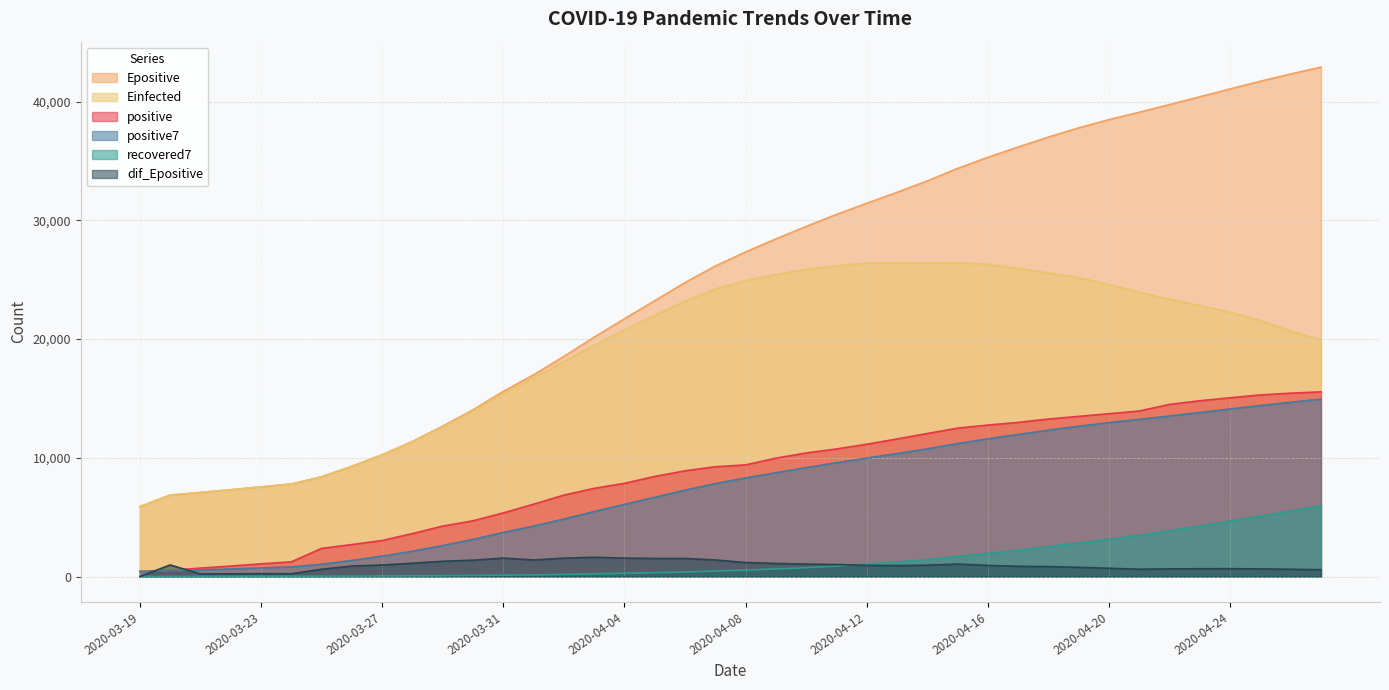

Which series has the largest total across all categories?

Epositive